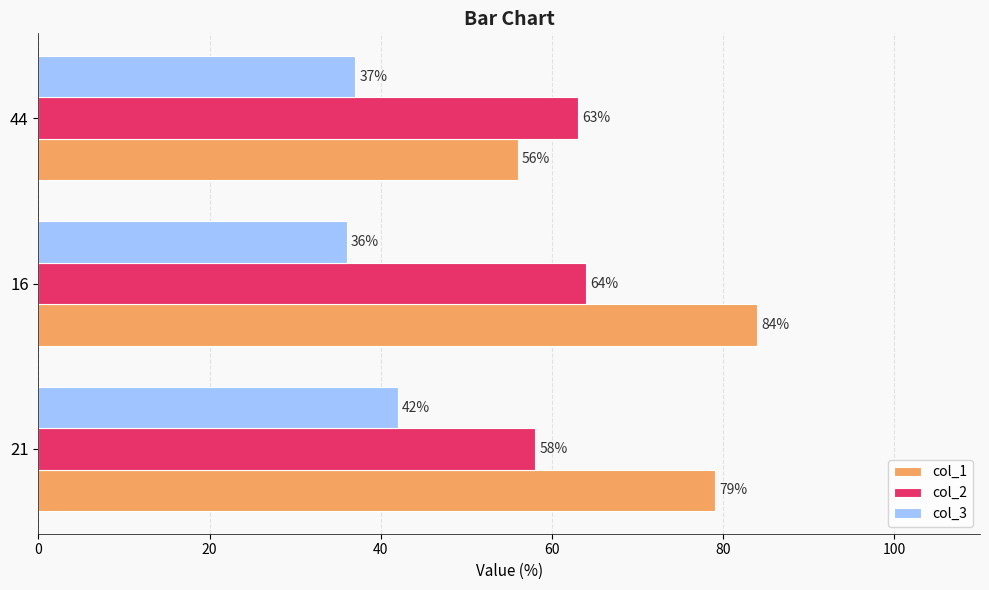

Where is col_2 nearest to the value 61?

44